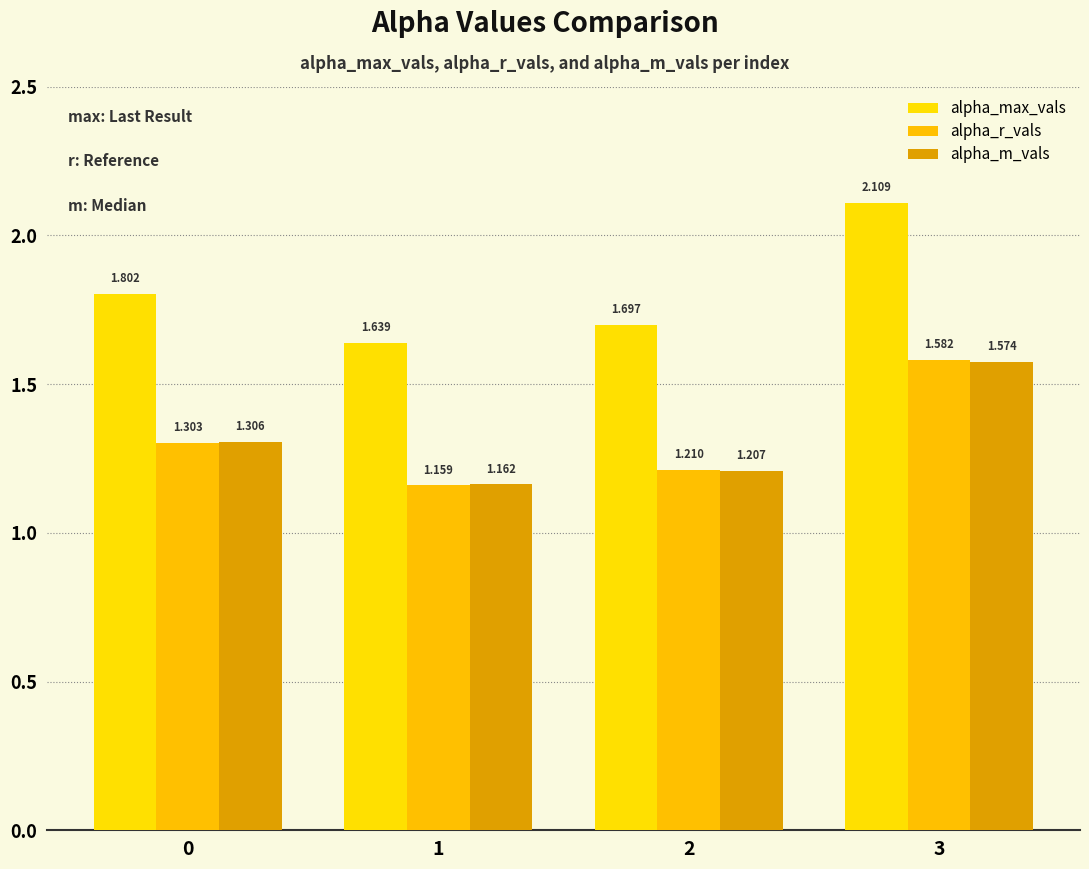

Reading left to right, transcribe all the data shown in this chart.

alpha_max_vals: 0=1.8	1=1.6	2=1.7	3=2.1
alpha_r_vals: 0=1.3	1=1.2	2=1.2	3=1.6
alpha_m_vals: 0=1.3	1=1.2	2=1.2	3=1.6